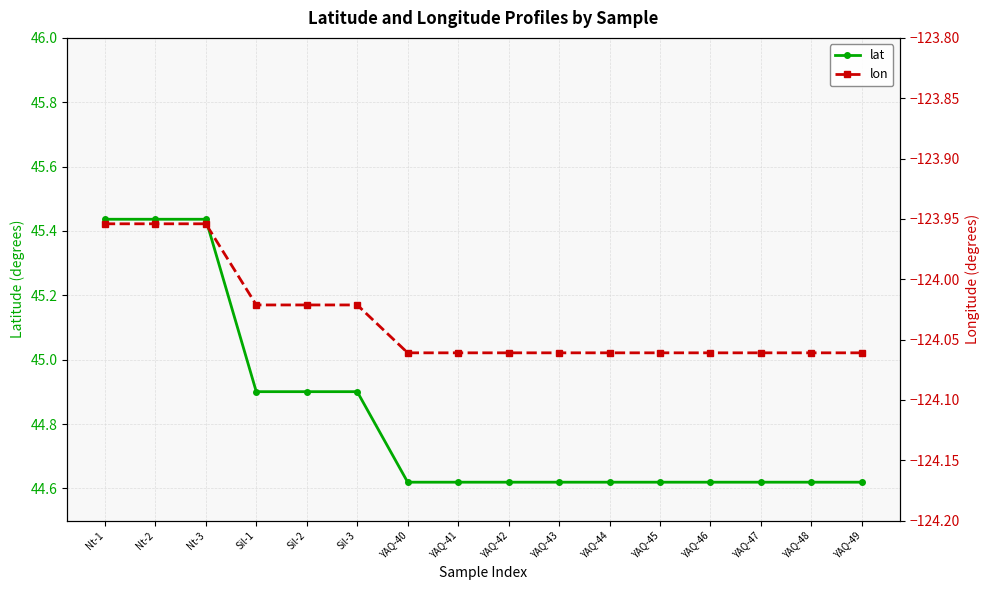

Reading left to right, extract all data points from this chart.

lat: Nt-1=45.4	Nt-2=45.4	Nt-3=45.4	Sil-1=44.9	Sil-2=44.9	Sil-3=44.9	YAQ-40=44.6	YAQ-41=44.6	YAQ-42=44.6	YAQ-43=44.6	YAQ-44=44.6	YAQ-45=44.6	YAQ-46=44.6	YAQ-47=44.6	YAQ-48=44.6	YAQ-49=44.6
lon: Nt-1=-124.0	Nt-2=-124.0	Nt-3=-124.0	Sil-1=-124.0	Sil-2=-124.0	Sil-3=-124.0	YAQ-40=-124.1	YAQ-41=-124.1	YAQ-42=-124.1	YAQ-43=-124.1	YAQ-44=-124.1	YAQ-45=-124.1	YAQ-46=-124.1	YAQ-47=-124.1	YAQ-48=-124.1	YAQ-49=-124.1